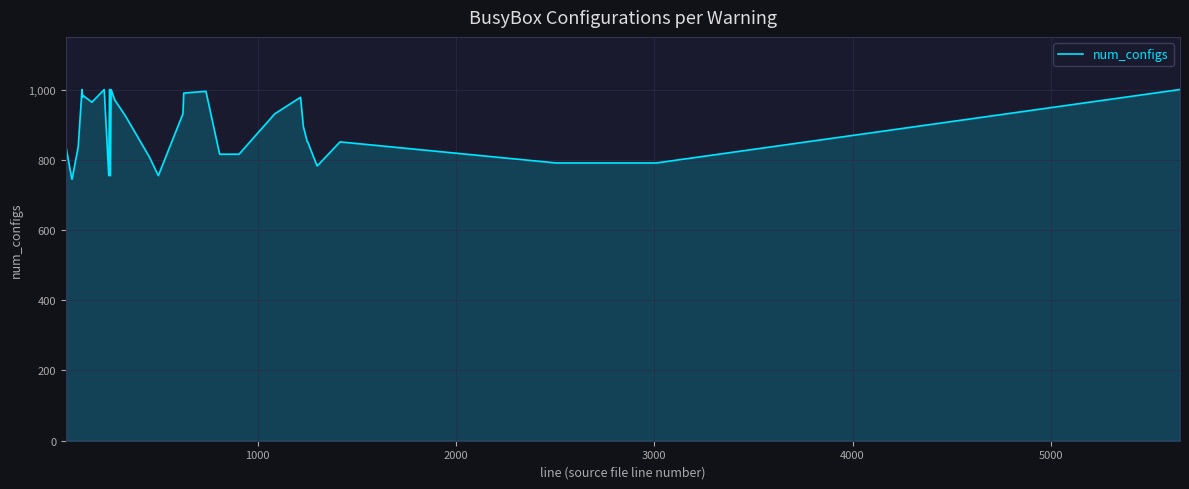

What is the smallest value displayed?

745